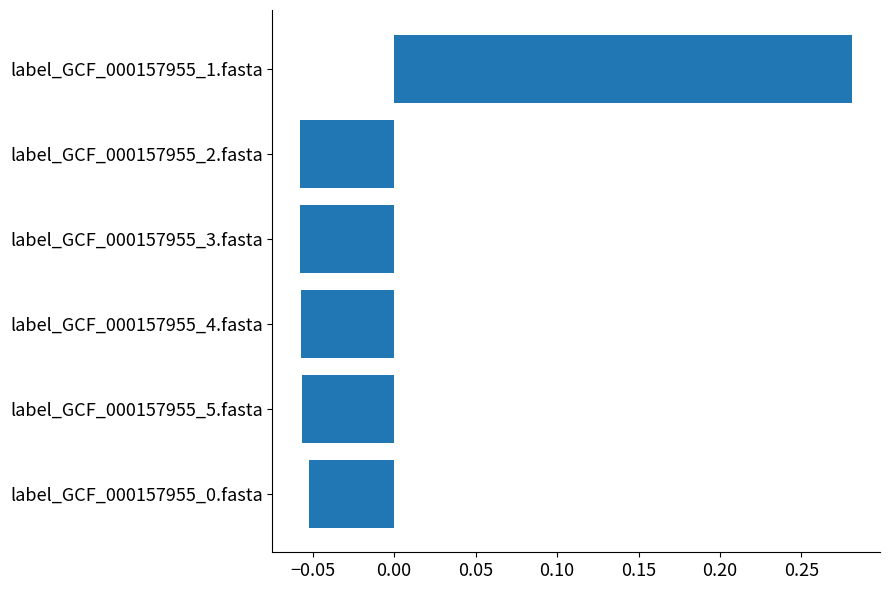

The value at label_GCF_000157955_2.fasta is -0.0. True or false?

False